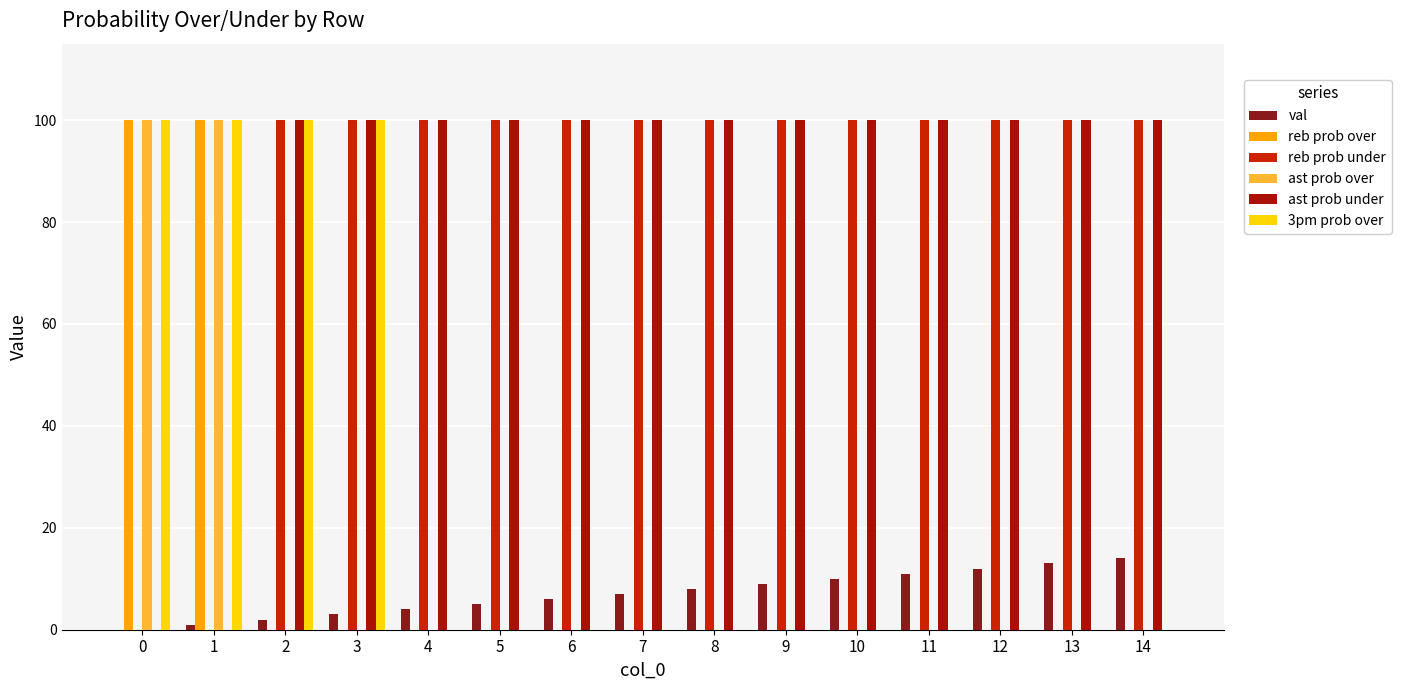

What is the greatest value displayed?

100